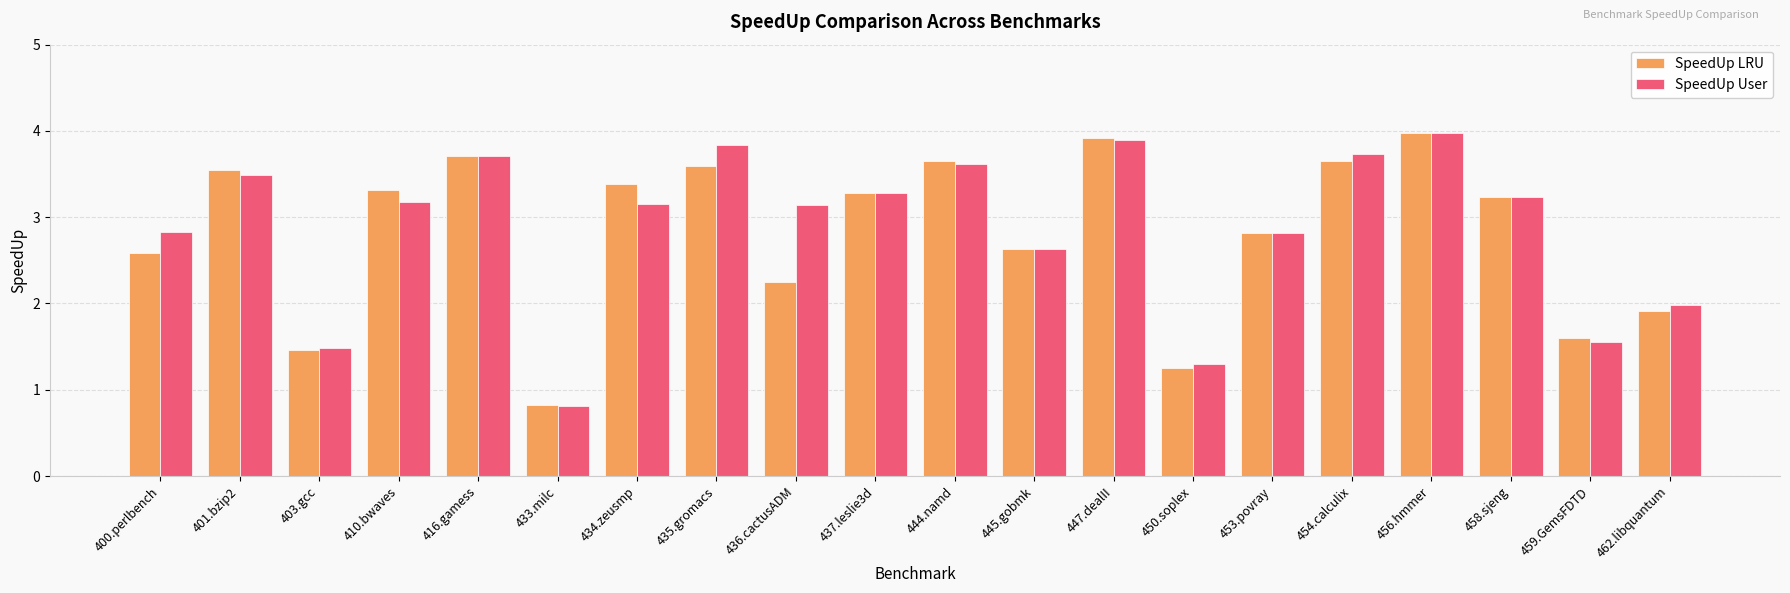

Where does the SpeedUp LRU series first go above 3?

401.bzip2